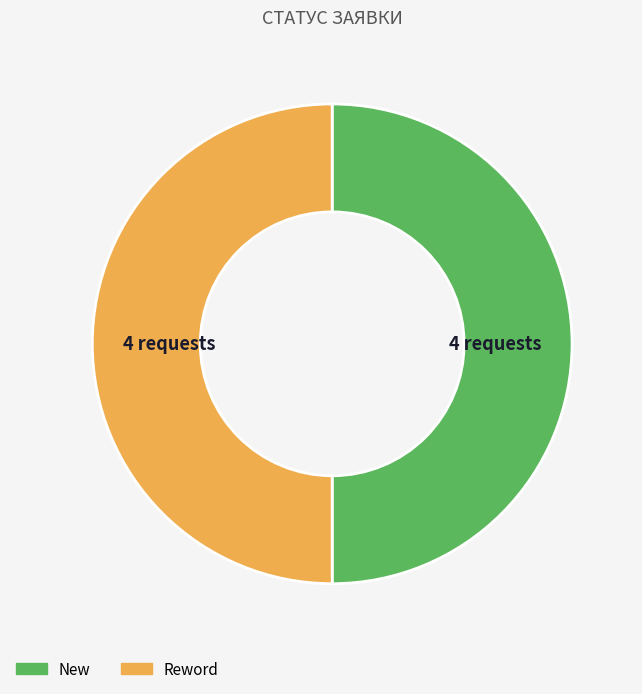

Approximately how many times larger is the value at New compared to Reword?

1.0